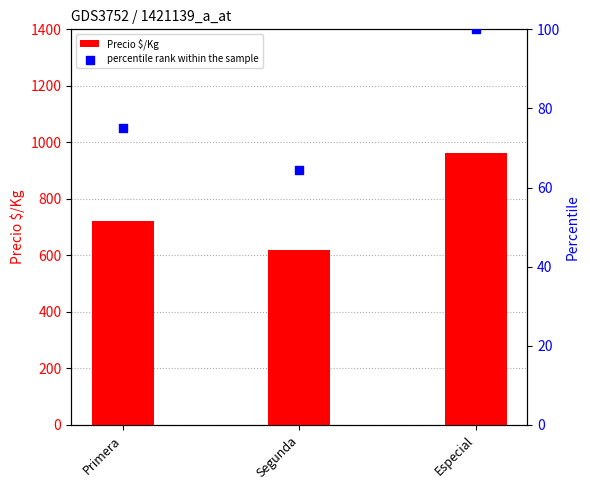

Which series has the widest spread of Y values?

Precio $/Kg